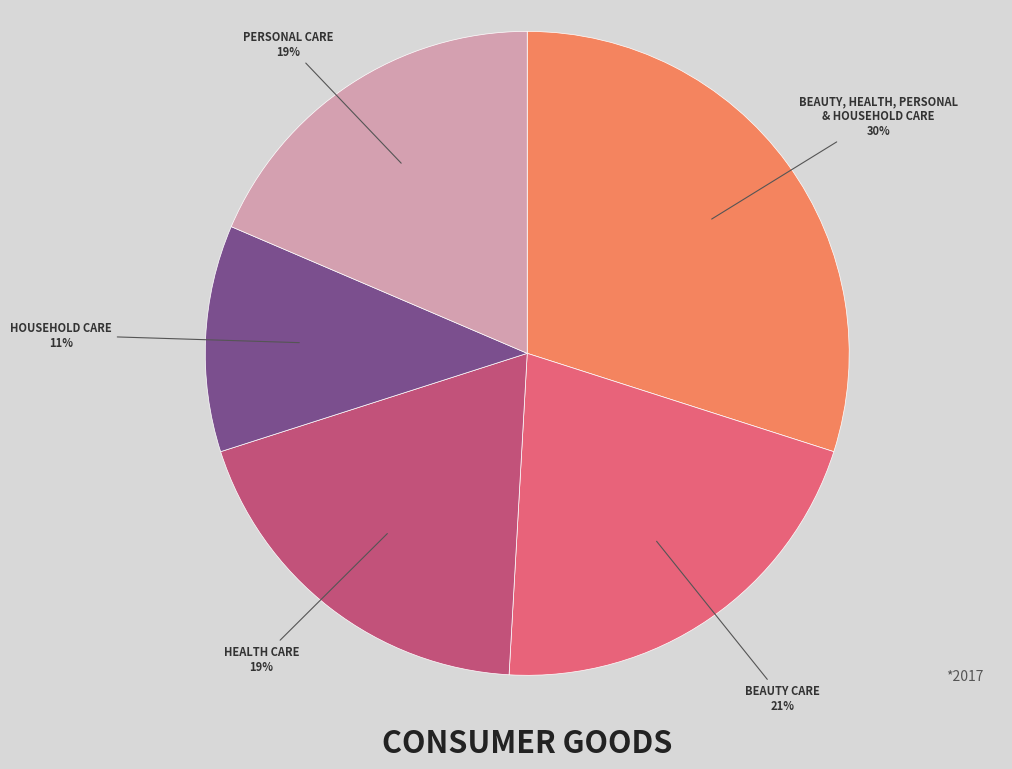

The HOUSEHOLD CARE slice represents 11% of the pie. True or false?

True